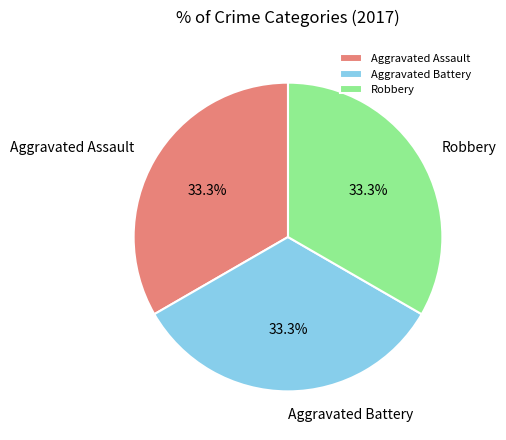

True or false: Aggravated Battery accounts for 33% of the total.

True